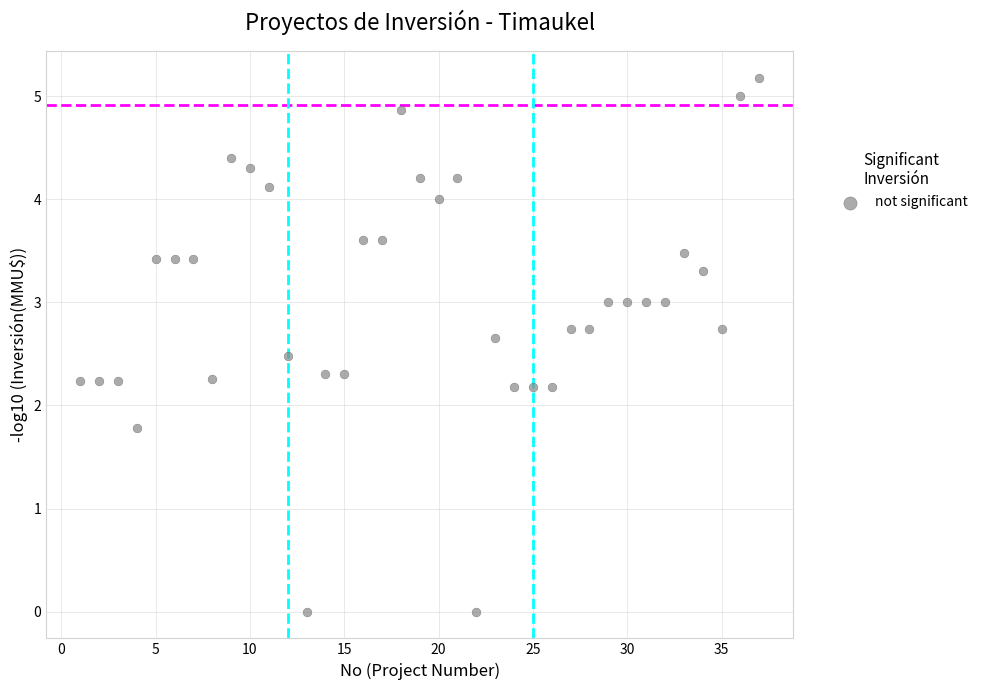

What is the range of Y values (max minus min)?

5.2